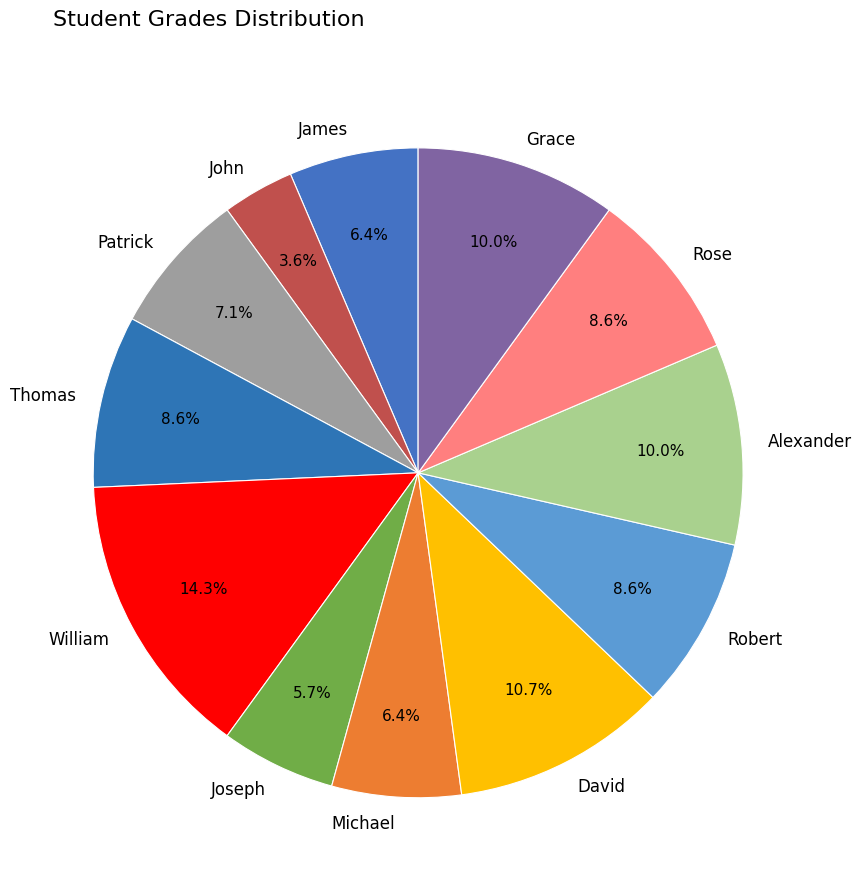

Does David represent more than half of the total?

No